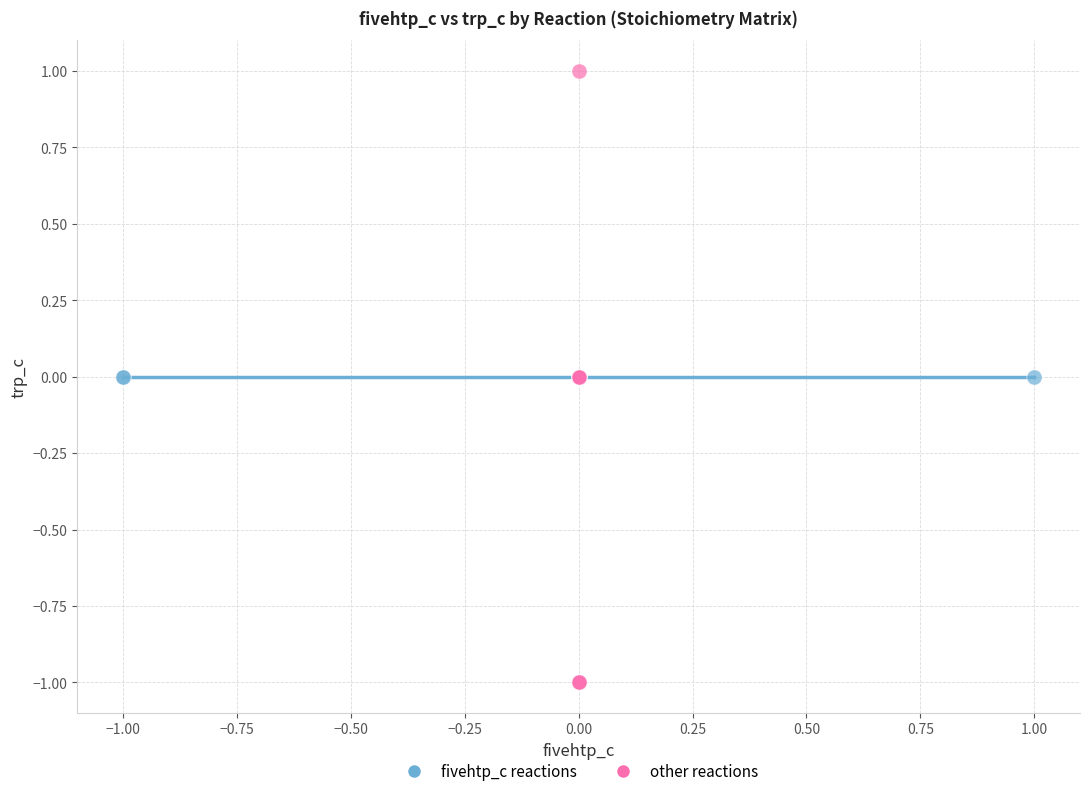

Which series contains the lowest Y value?

other reactions